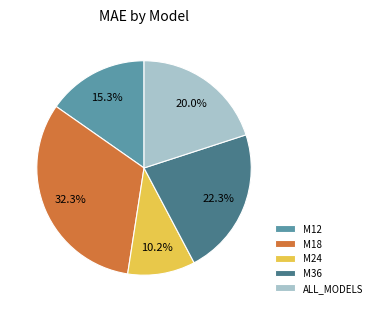

To the nearest percent, what is the difference between the largest and smallest slice percentages?

22%